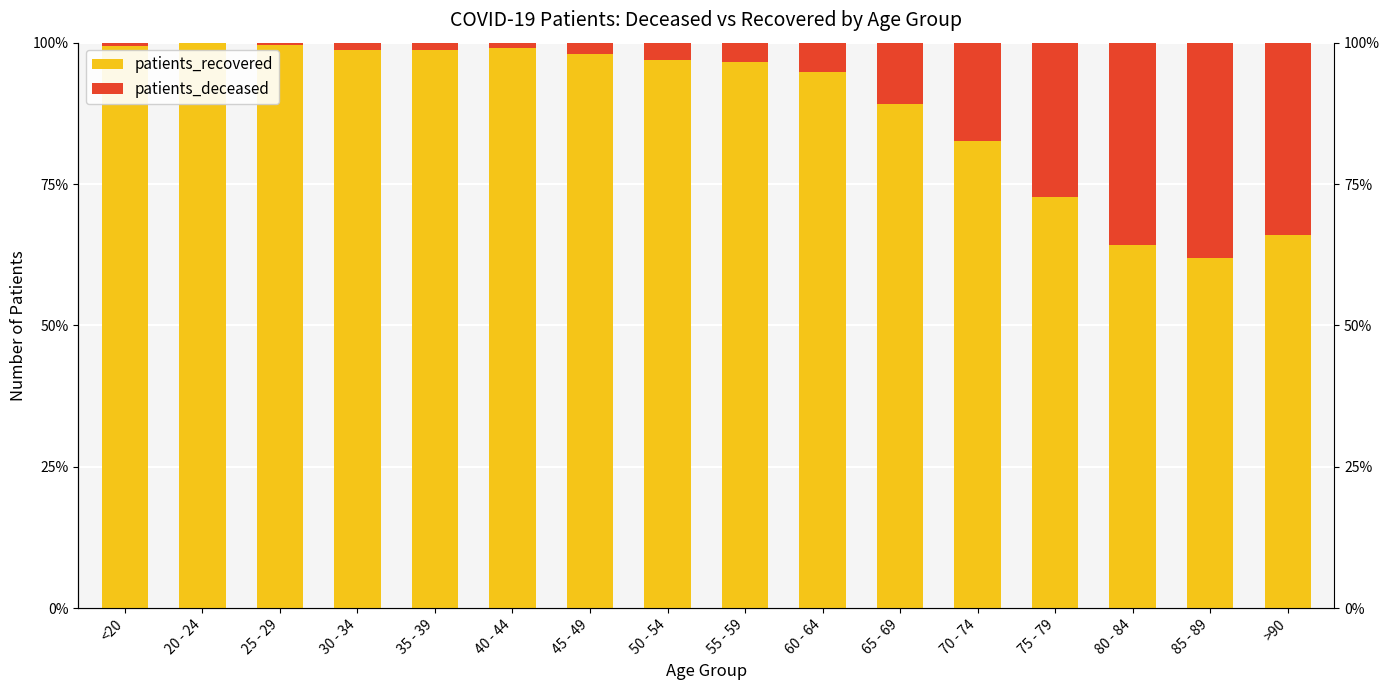

Count the number of data series in this chart.

2